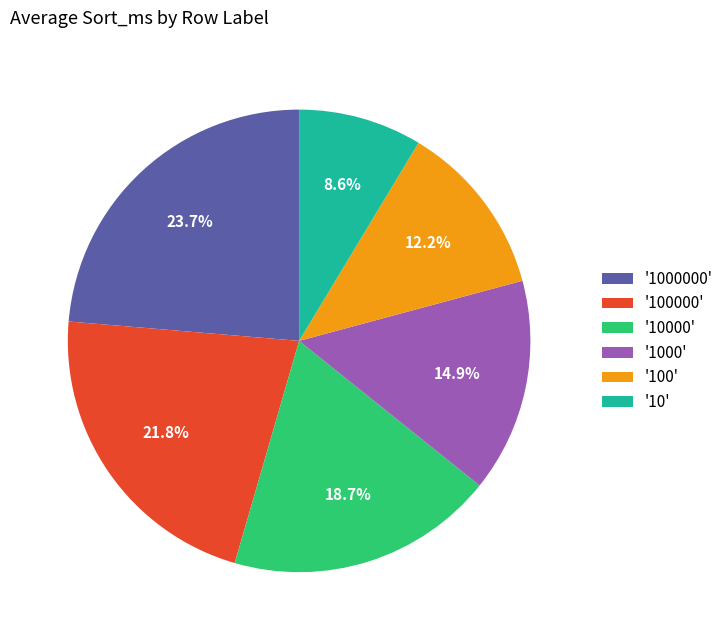

What portion of the pie excludes '1000'?

85.1%